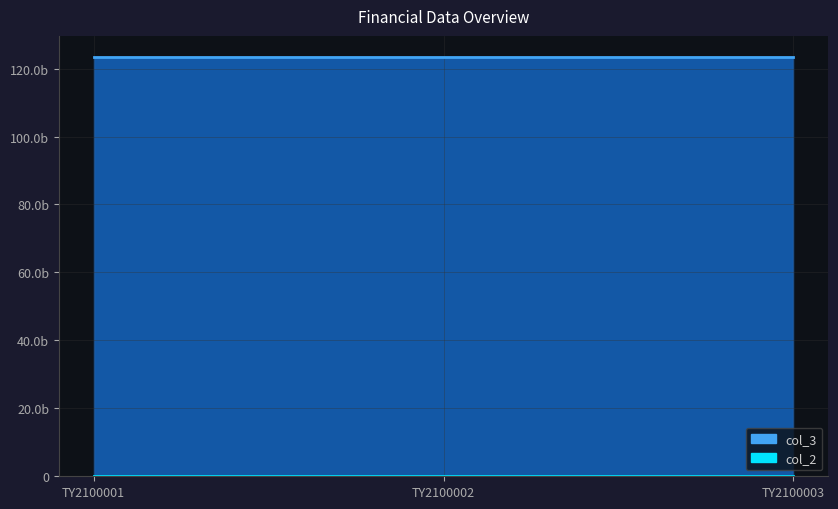

Which series has the largest total across all categories?

col_3